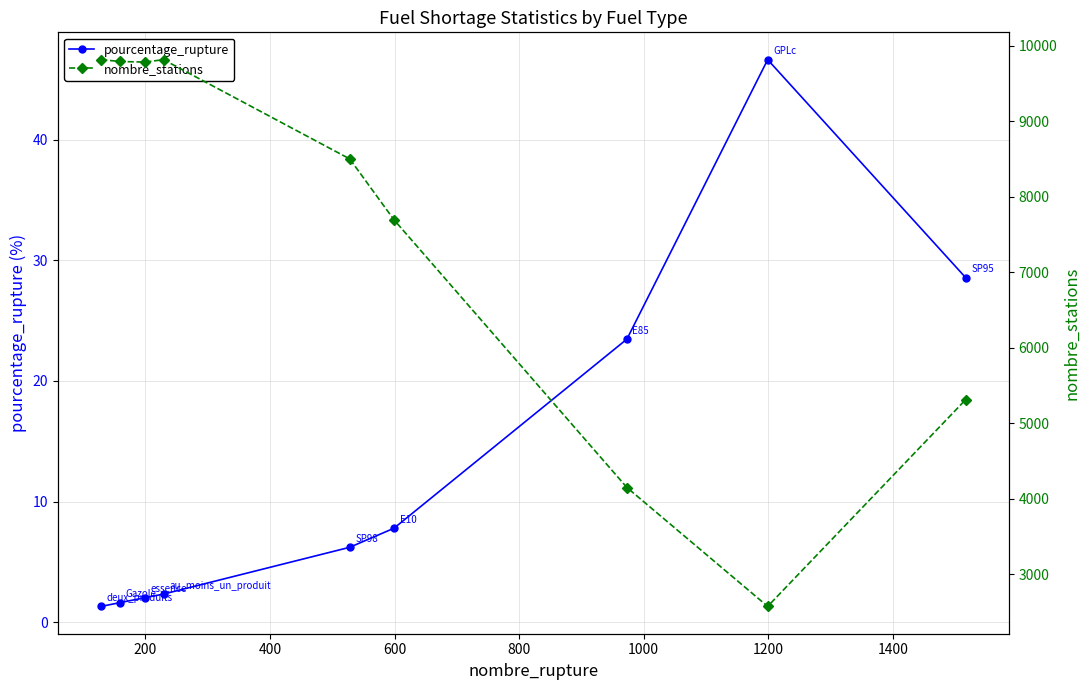

What is the value of the pourcentage_rupture point at the 5th from the left?

6.2